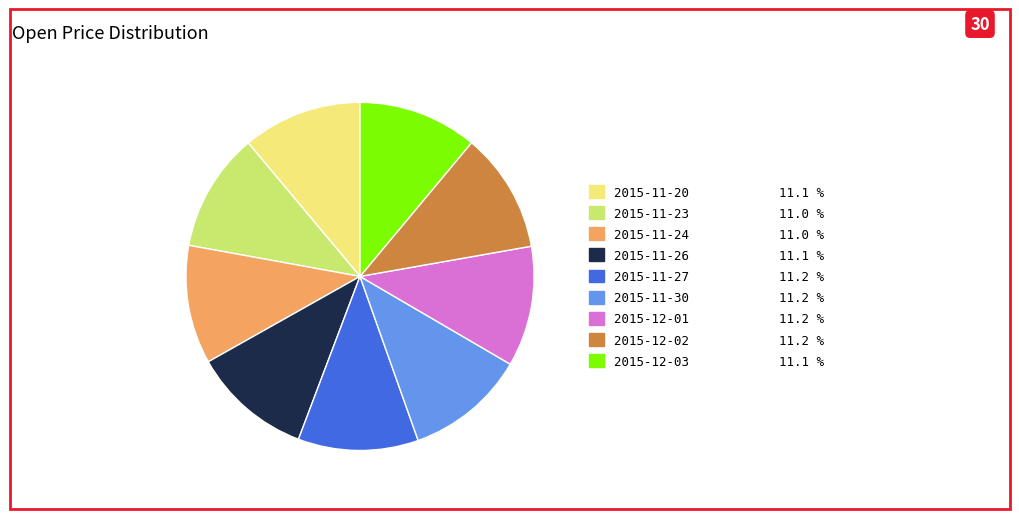

Count the number of slices in the pie.

9